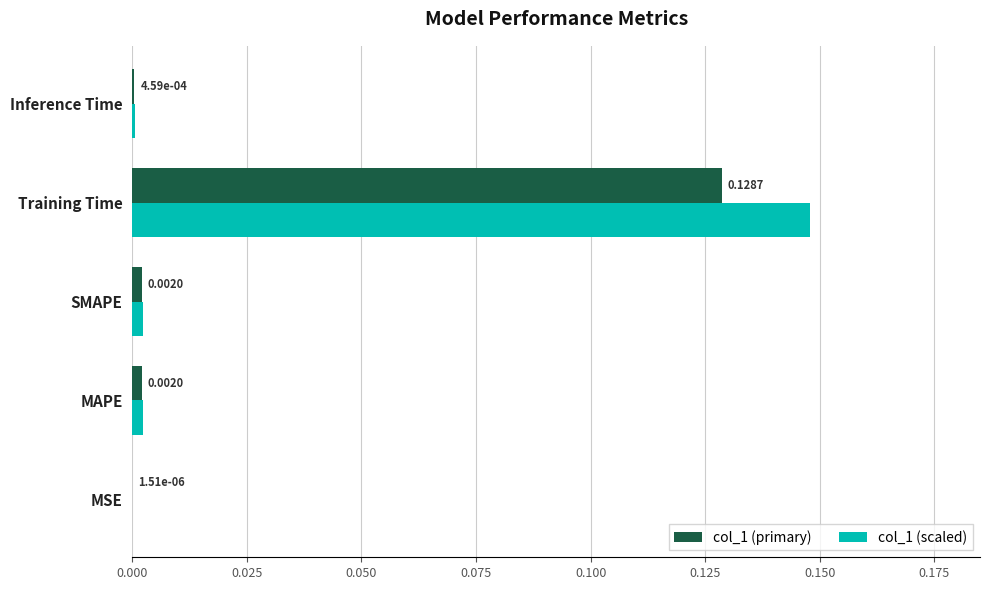

What is the sum of all col_1 (scaled) values?

0.2